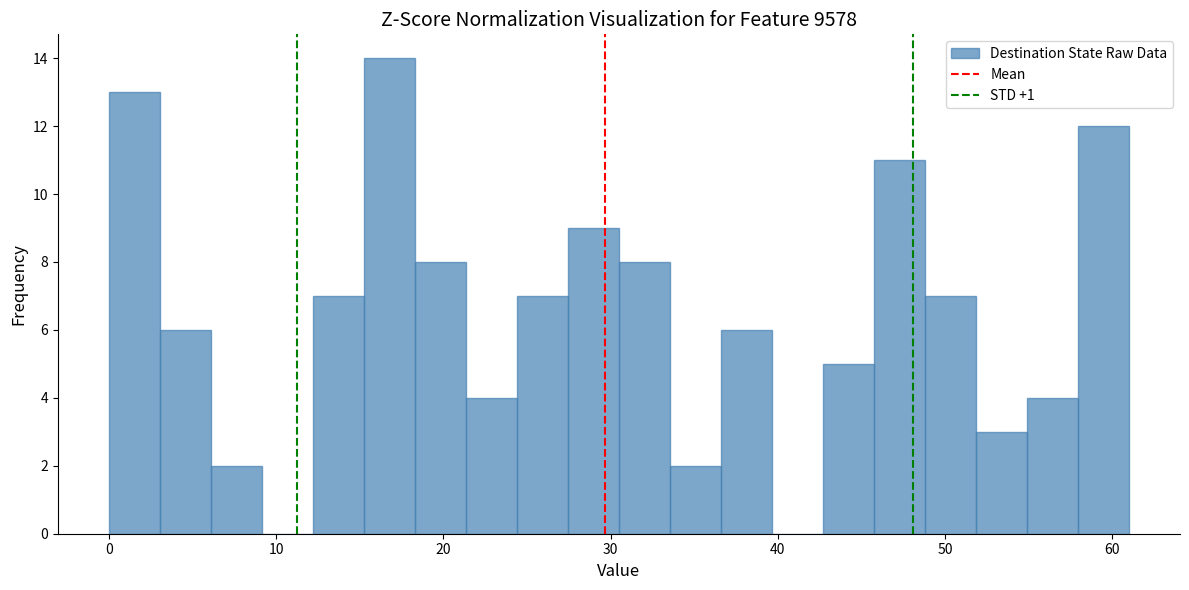

Read against the x-axis, roughly where is the centre of the tallest bar?

17